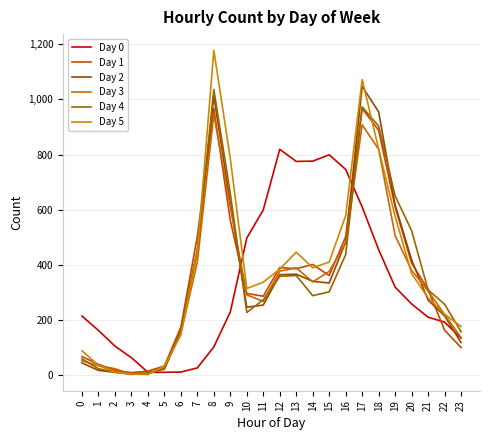

Which label corresponds to the largest value in the chart?

8